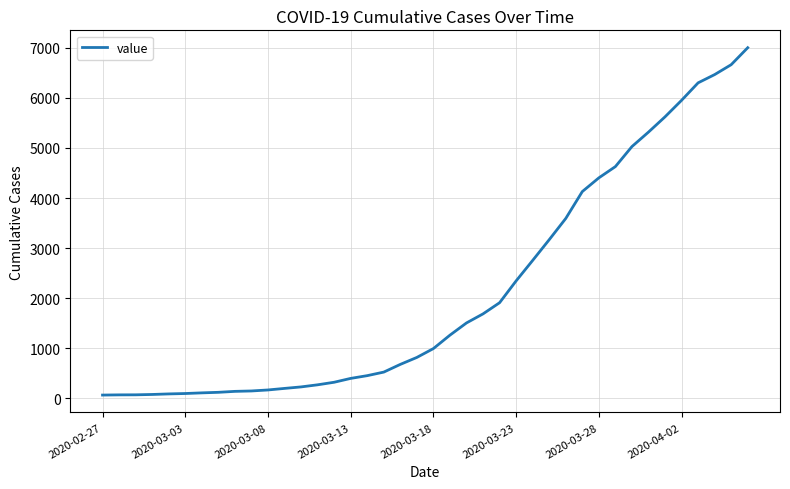

What is the greatest value displayed?

7003